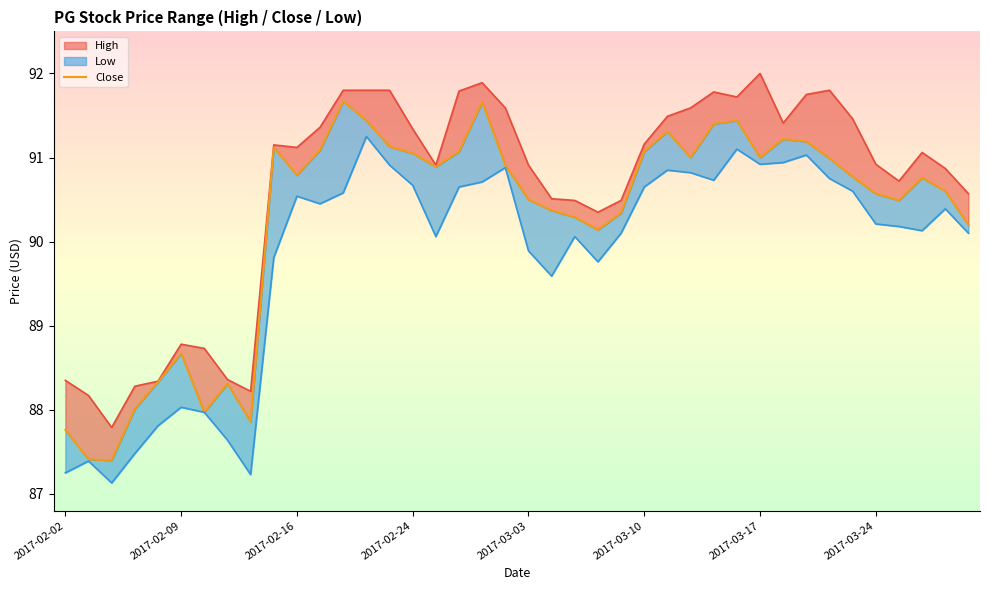

True or false: the data shows 160.2 at 12.

False